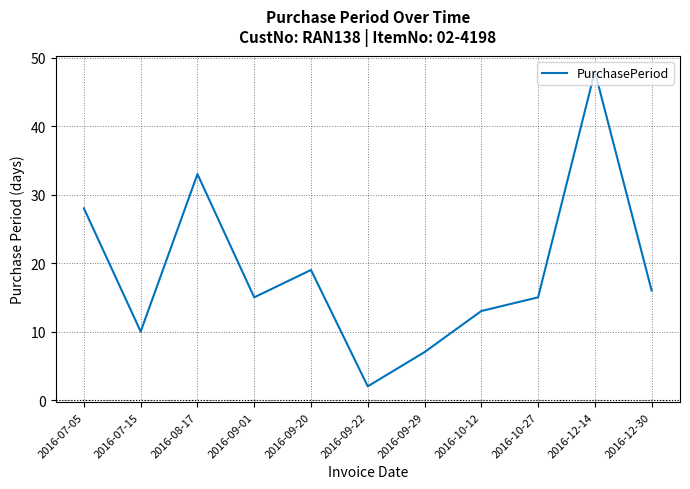

What is the difference between the maximum and minimum values?

46